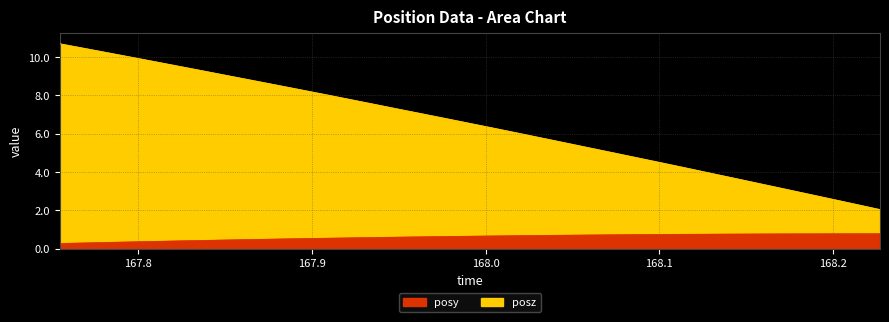

What is the value of the posz point at the 12th from the left?

8.1